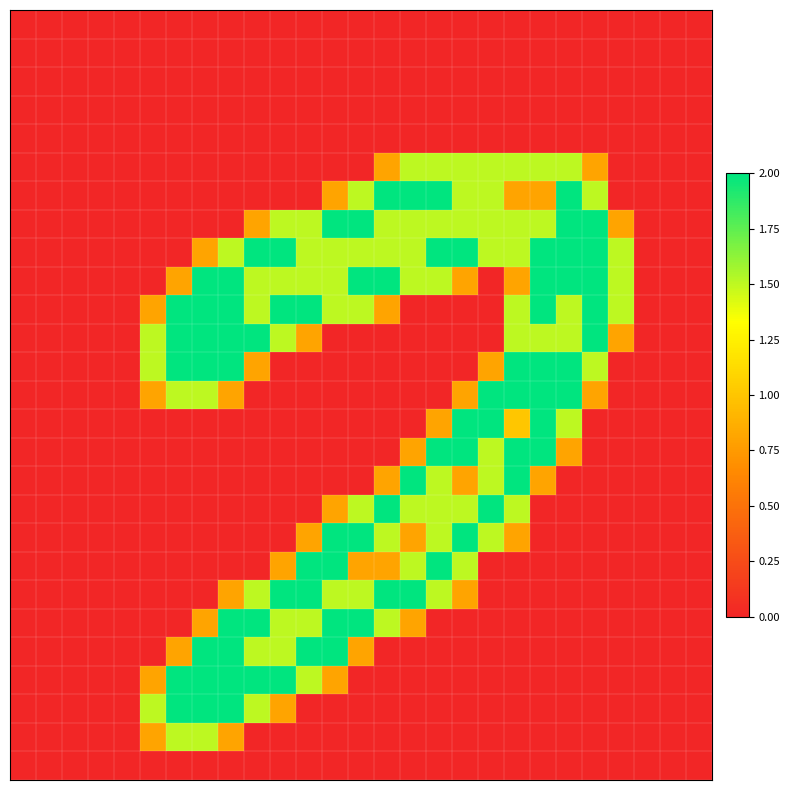

At which category is the sum across all series the highest?

19